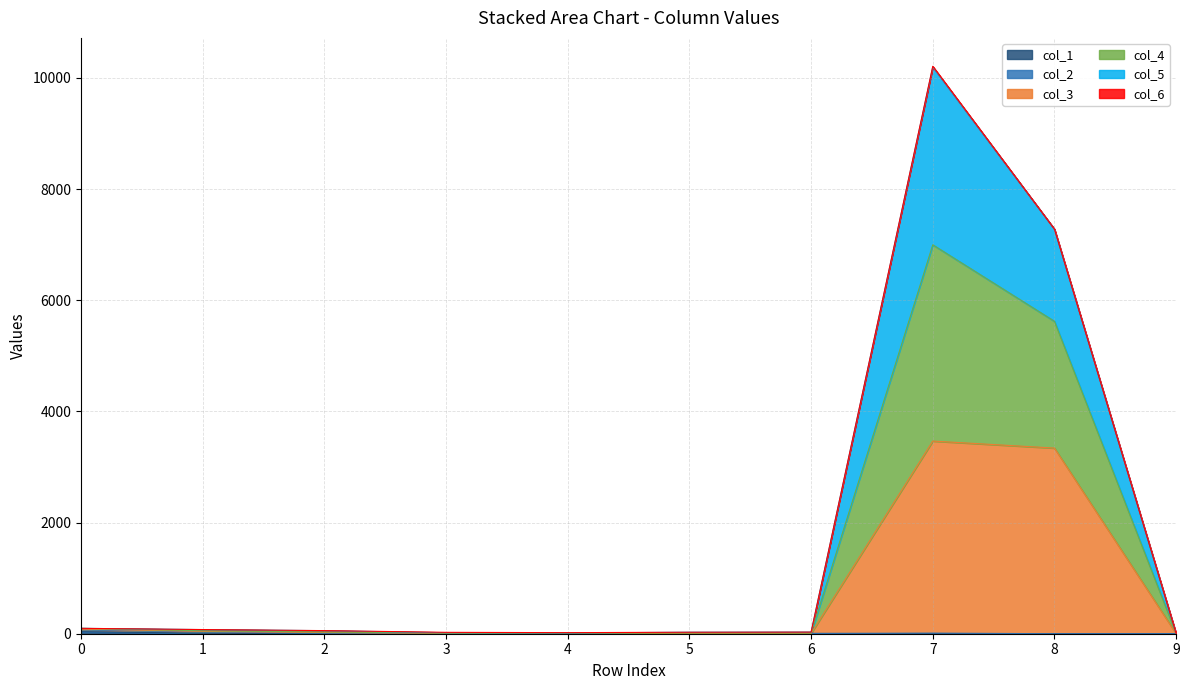

What is the difference between the maximum and second lowest values in the col_1 series?

36